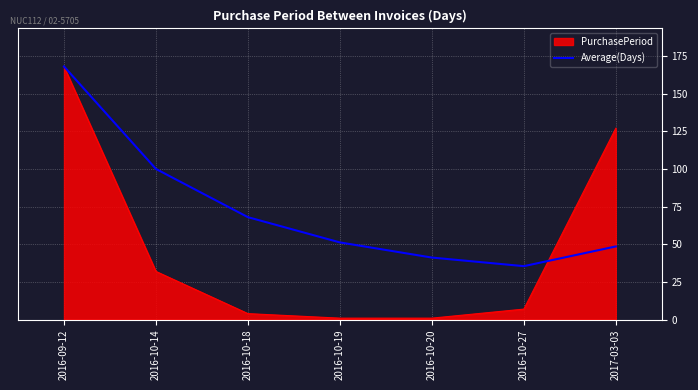

Which series has the largest range (max minus min)?

PurchasePeriod